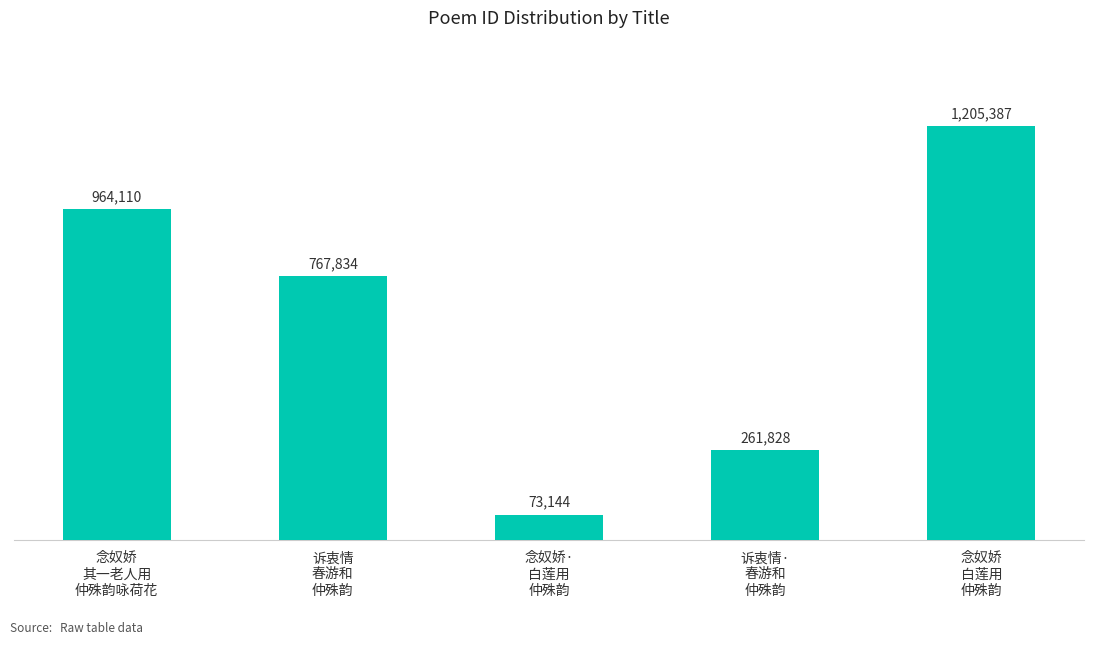

The chart shows a value of 58119 at 诉衷情·
春游和
仲殊韵. True or false?

False